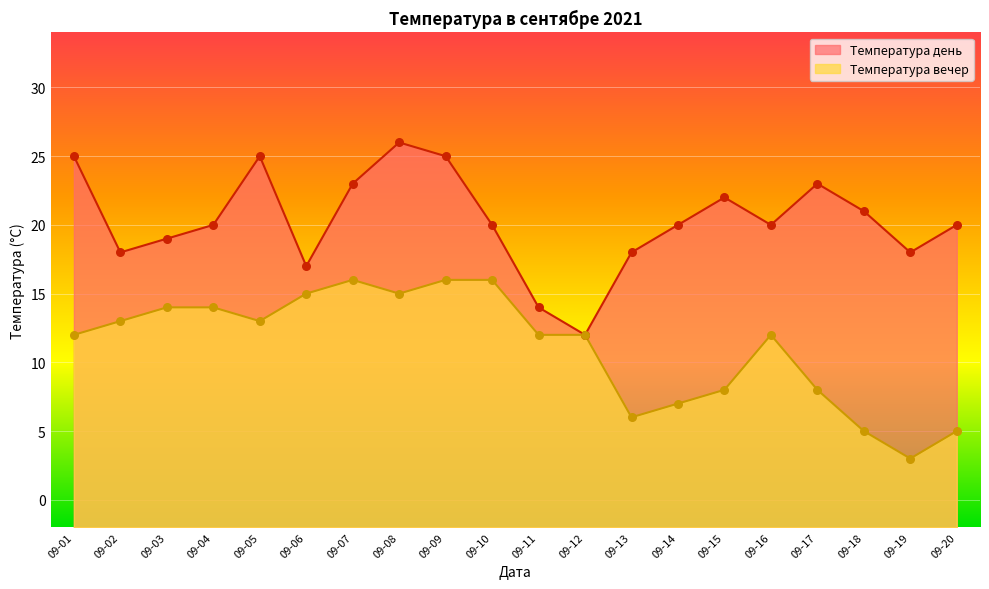

Which series reaches the minimum Y coordinate?

Температура вечер